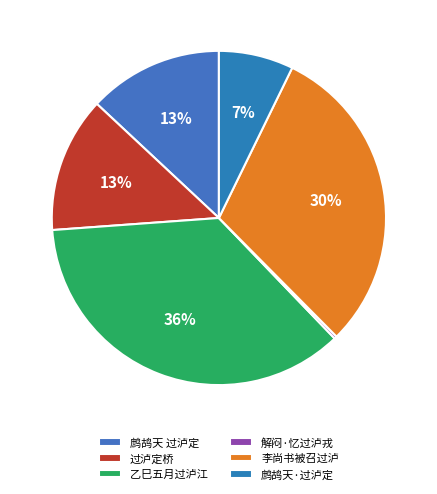

To the nearest percent, what is the average slice percentage?

17%